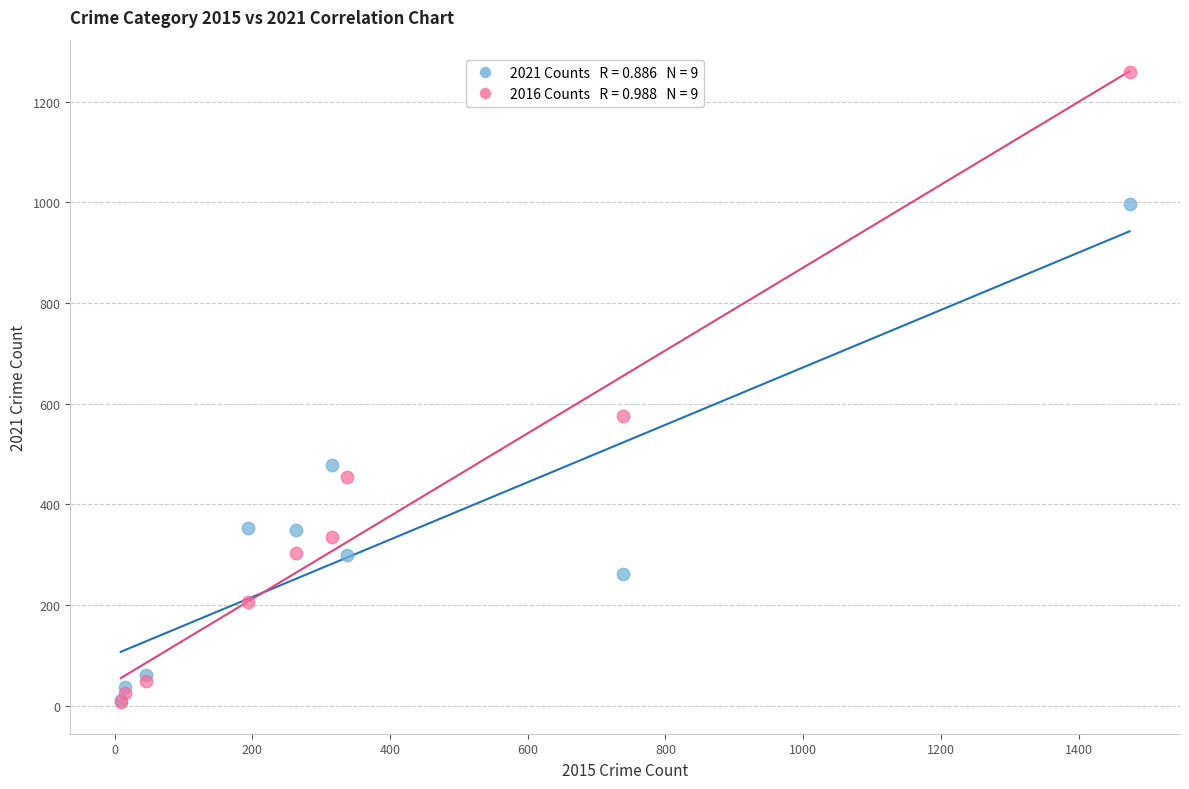

Across all series, what Y value is closest to 633?

576